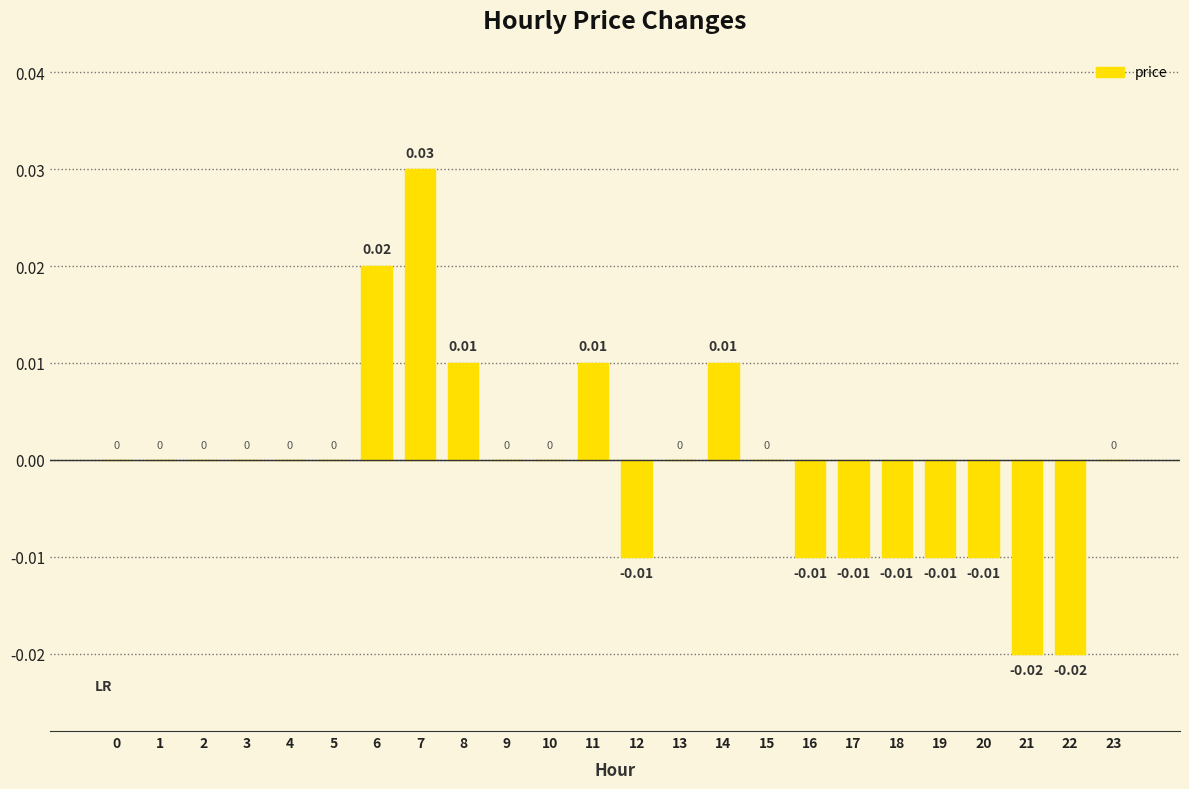

At which category does the chart reach its peak across all series?

7